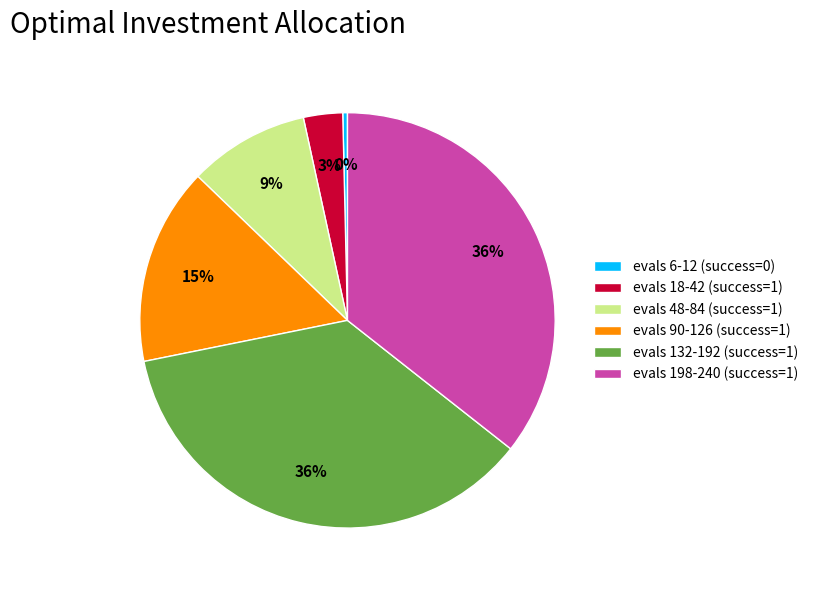

Count the number of slices in the pie.

6